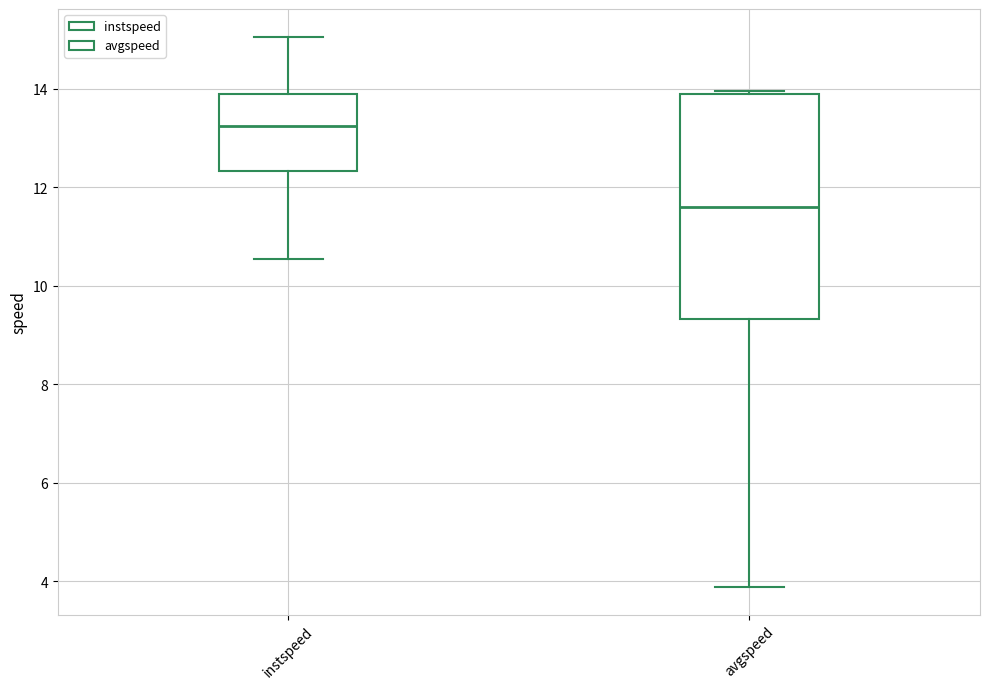

Reading left to right, transcribe this box plot: for each box, give where its median line is, the range the box spans, and where its two whiskers end, as read against the y-axis. The values are not printed on the chart, so give them approximately, as read against the axis.

instspeed: median 13.2, box 12.4 to 13.8, whiskers 10.6 to 15.0
avgspeed: median 11.6, box 9.4 to 13.8, whiskers 3.8 to 14.0